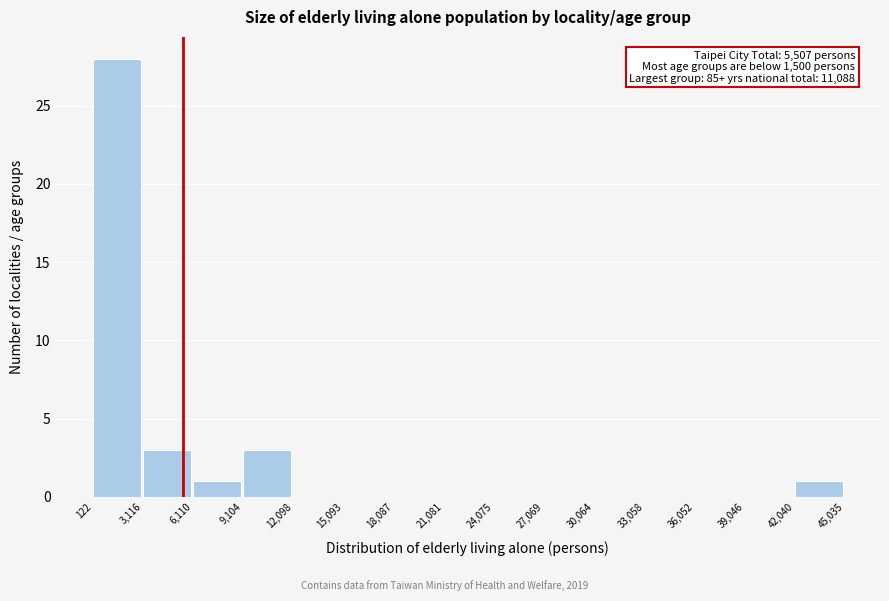

Which range on the x-axis has the tallest bar?

122 to 3,116